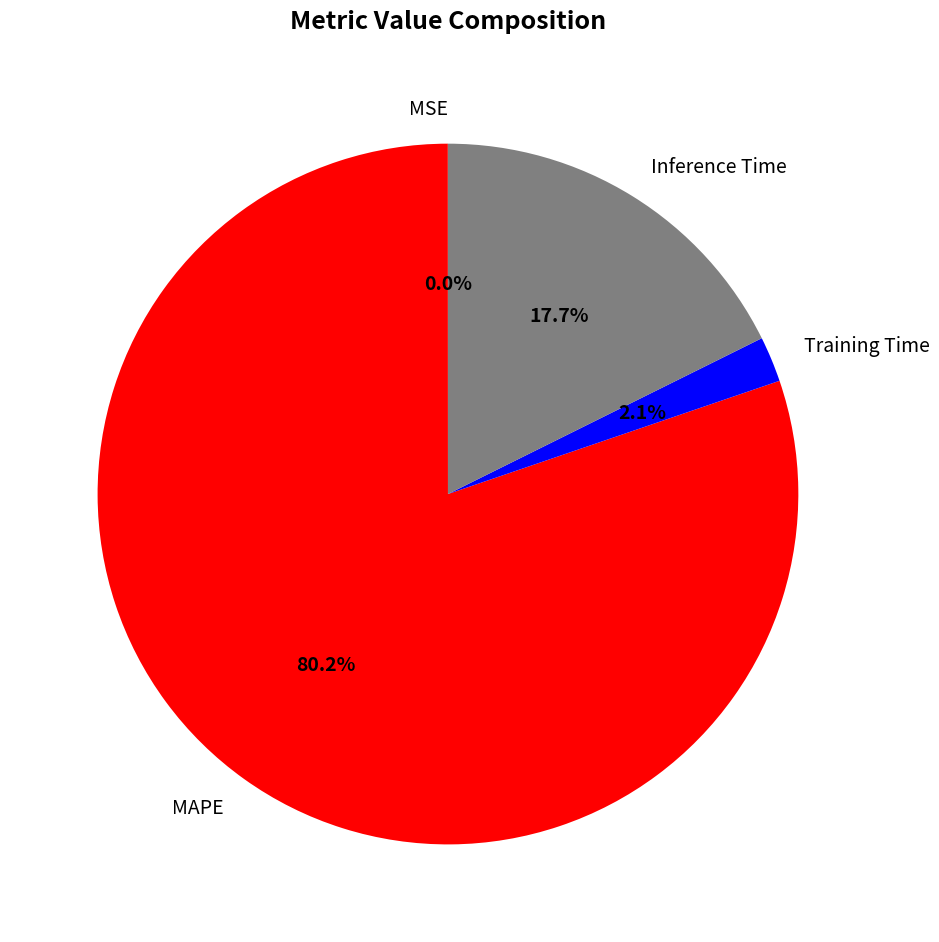

Is it true that Inference Time is 26% of the pie?

False